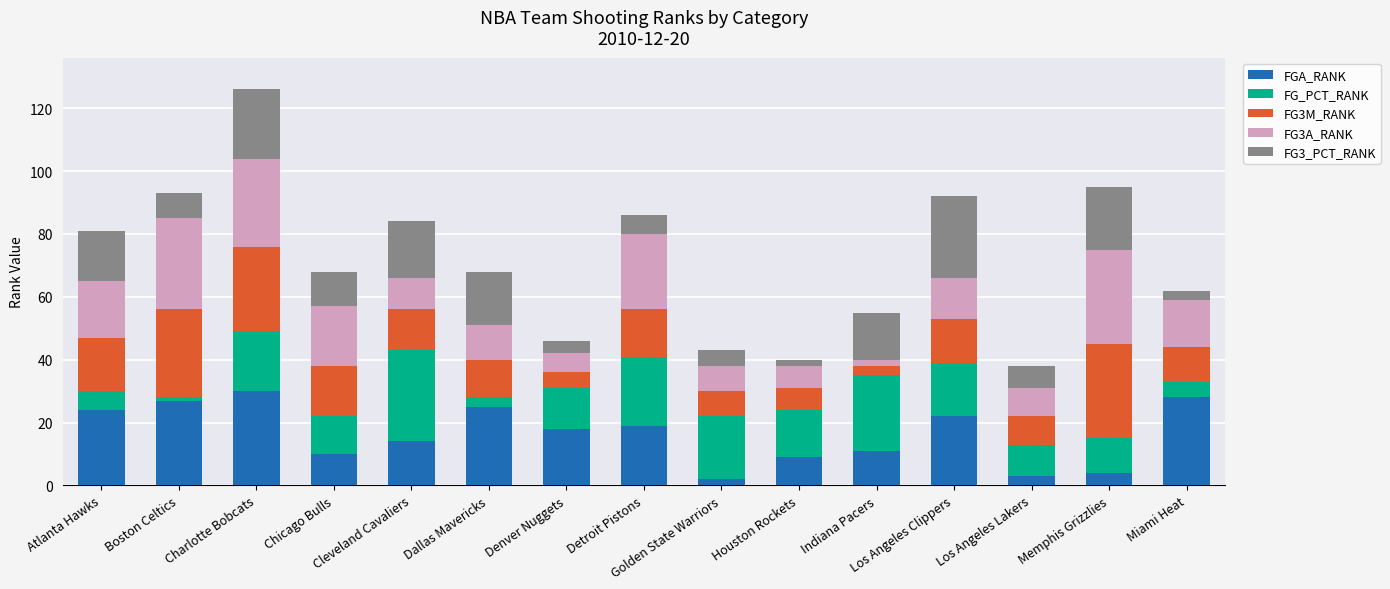

How many categories are shown in the chart?

15